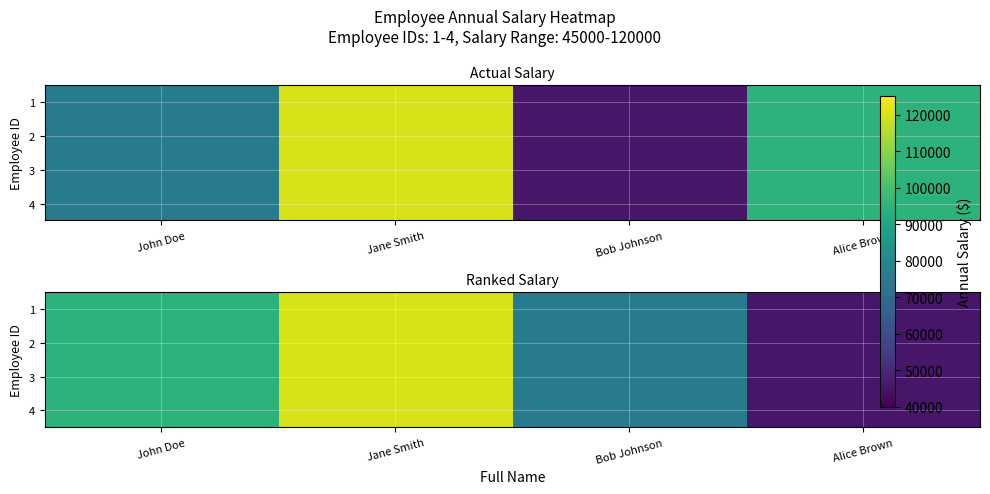

What is the difference between the second highest and second lowest values in the 2 series?

20000